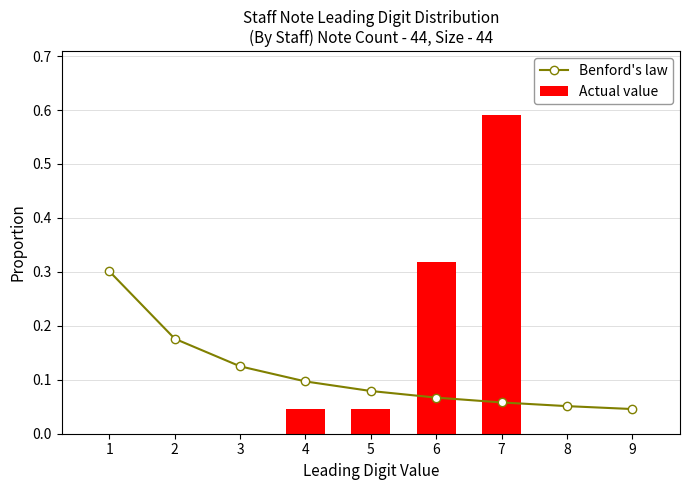

How many distinct data groups are displayed?

2